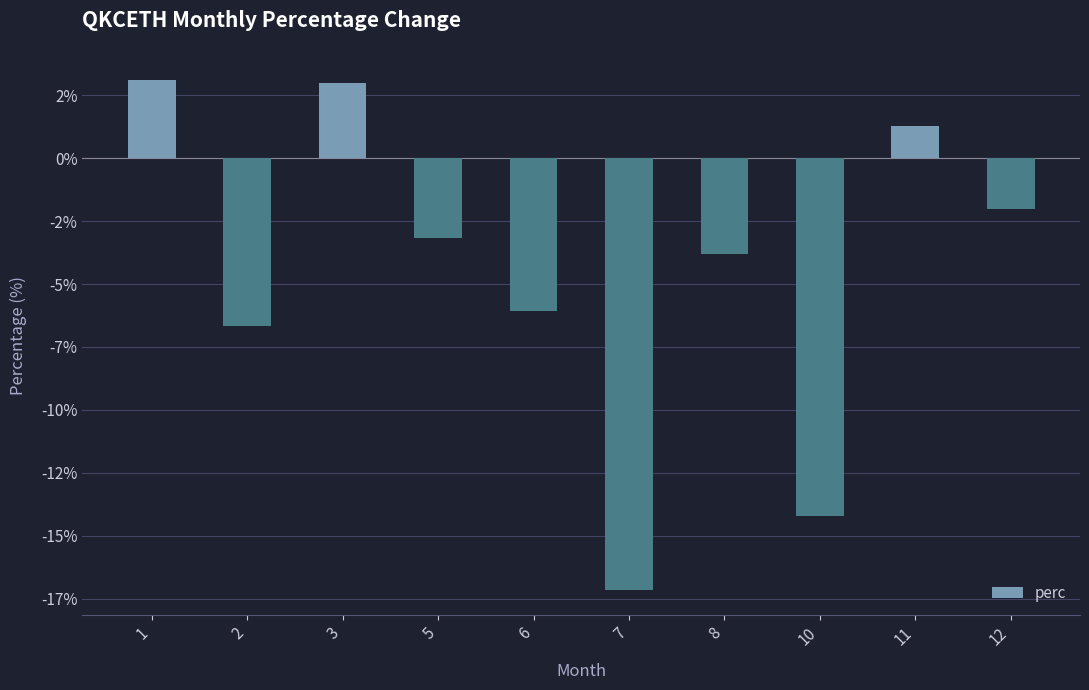

What is the value of the 6th bar from the left?

-17.2